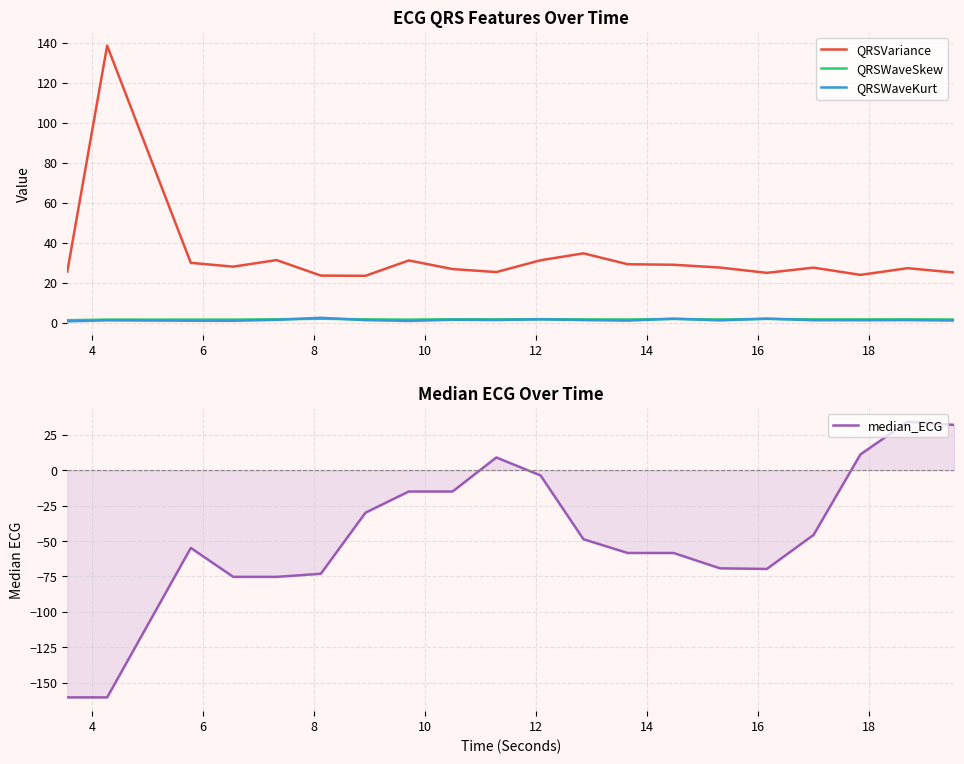

True or false: QRSVariance has more than 1 interior local peaks.

True